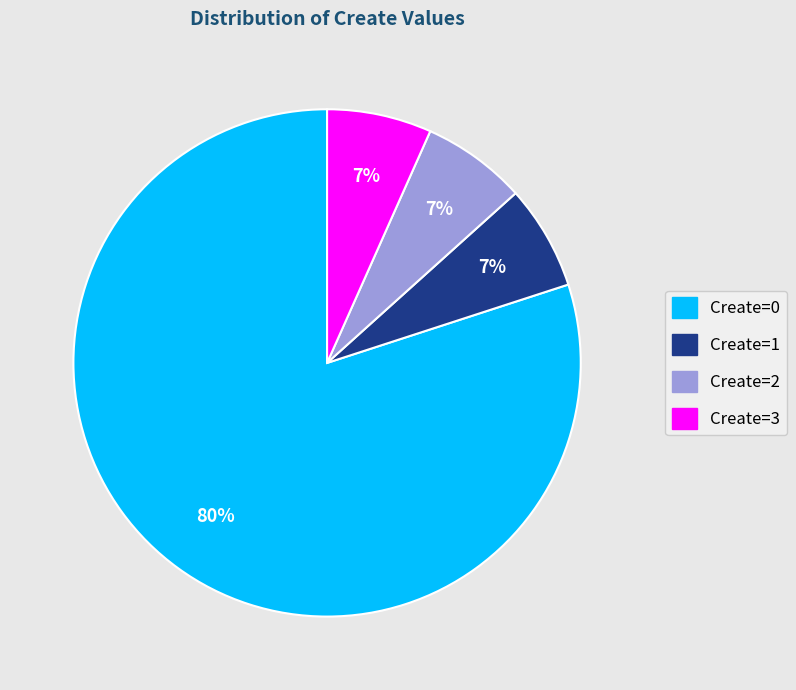

True or false: Create=2 accounts for 17% of the total.

False